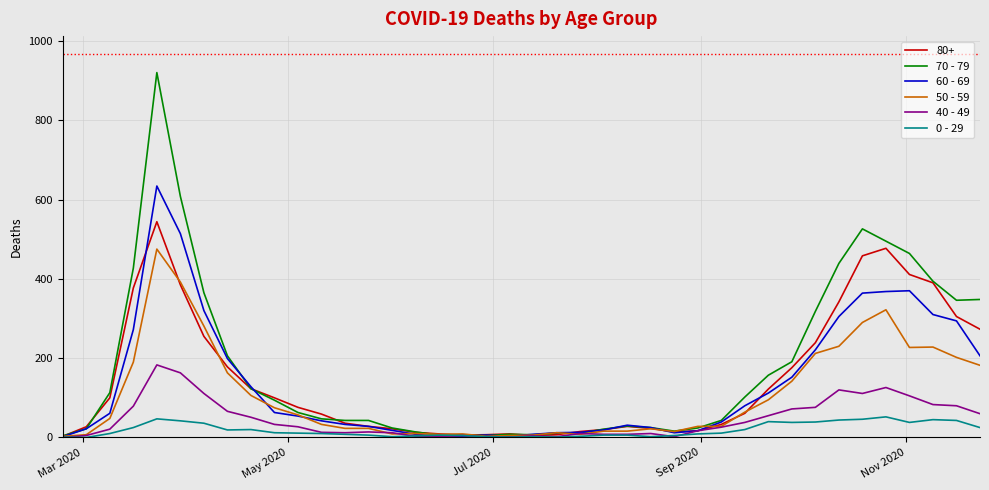

Which series has the widest spread of values?

70 - 79